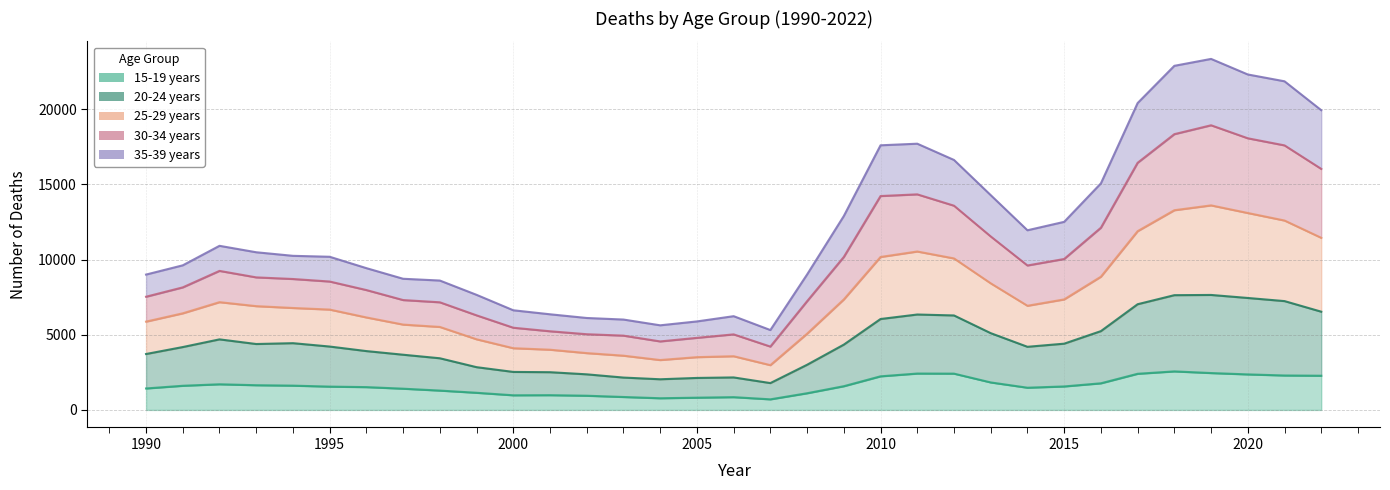

At which category is the sum across all series the highest?

2019